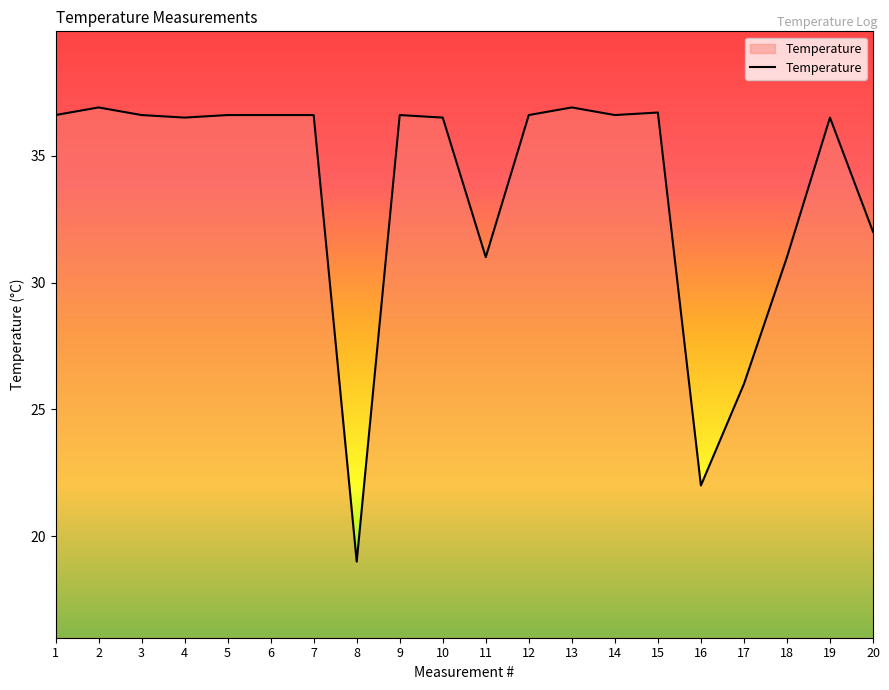

True or false: there are more than 1 points higher than both neighbors.

True